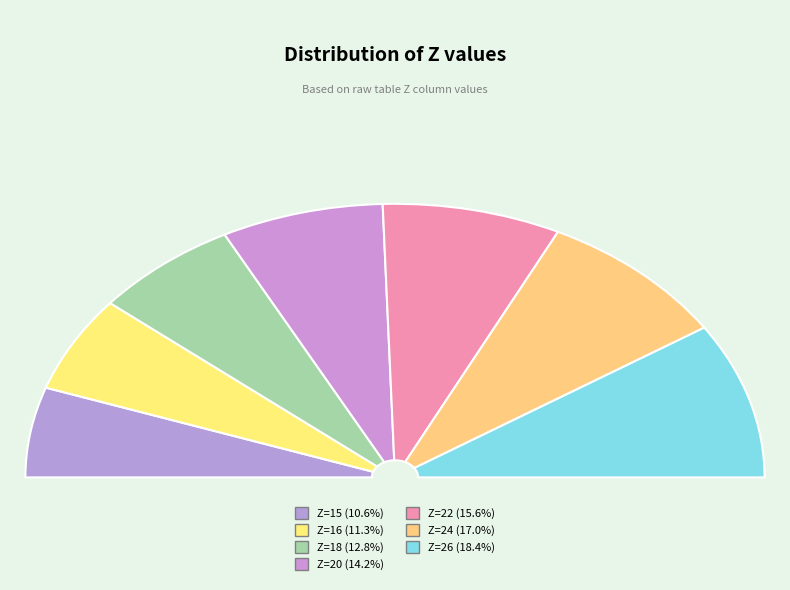

Approximately how many times larger is the value at 18 compared to 20?

0.9